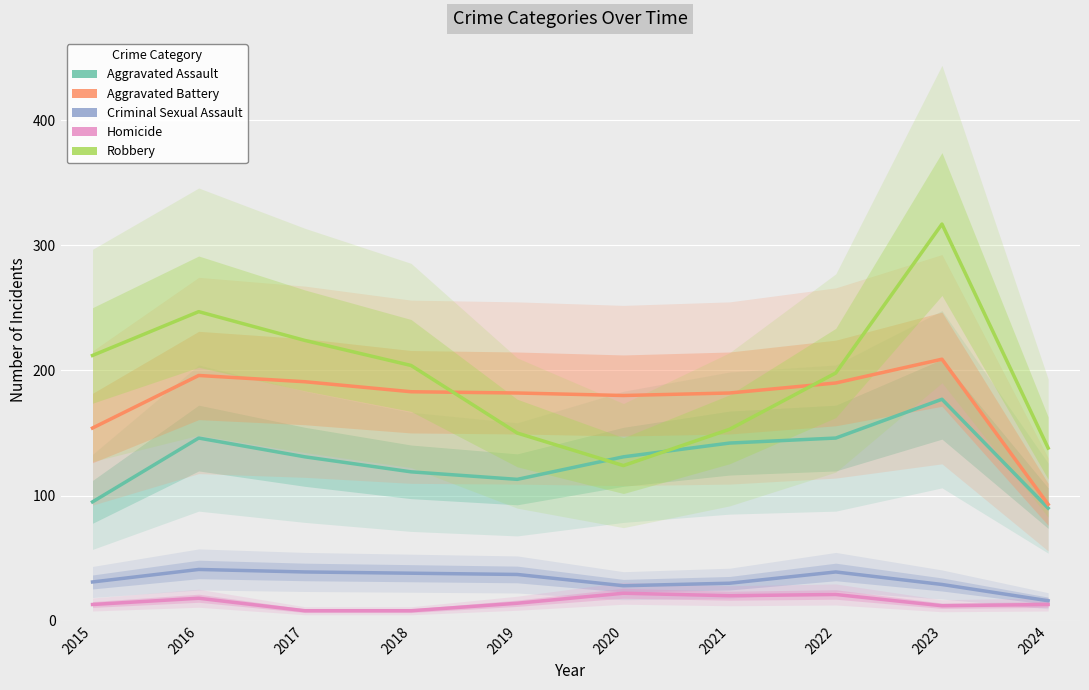

What is the difference between the highest and lowest values at 2017?

216